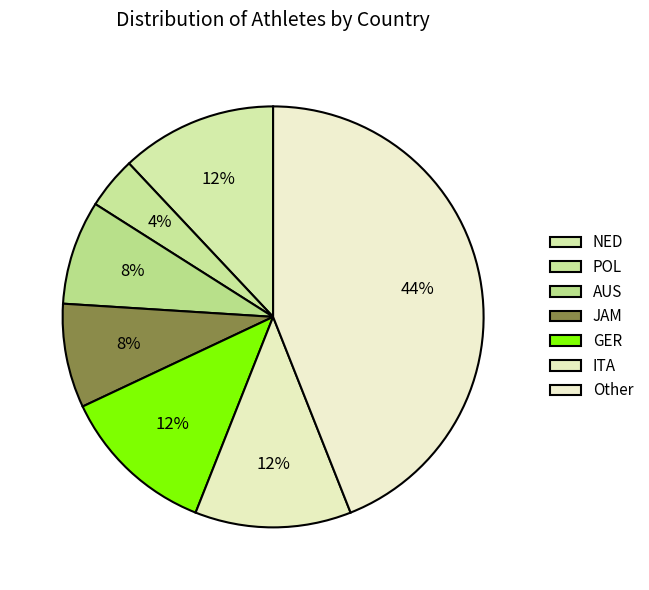

Rank the categories by value from lowest to highest.

POL, AUS, JAM, NED, GER, ITA, Other